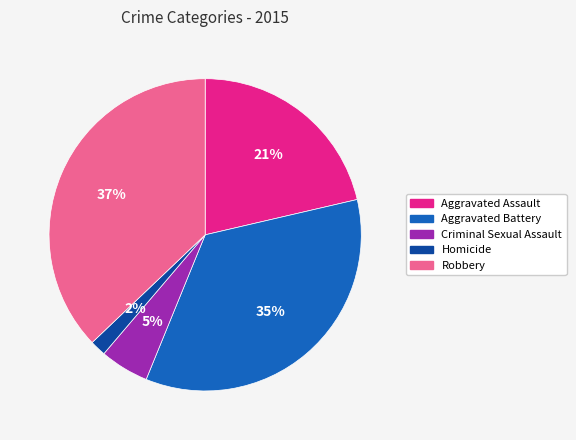

Is there a majority slice in this chart?

No